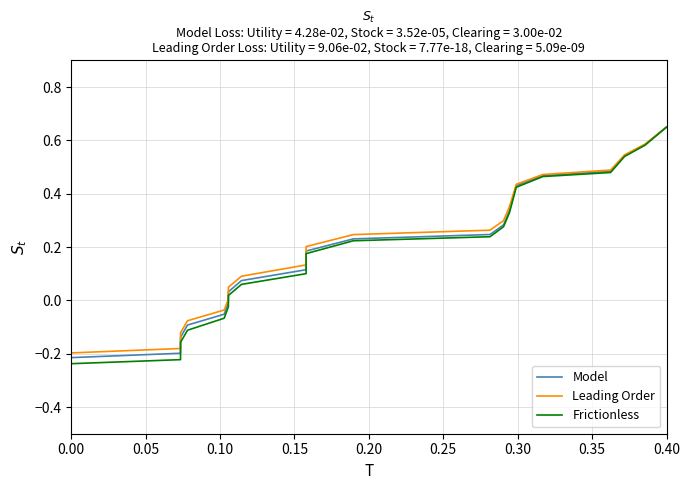

Rank the series by their average value, from lowest to highest.

Frictionless, Model, Leading Order